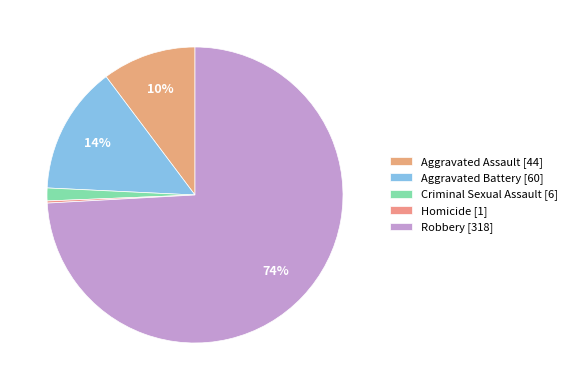

Combined, do Homicide and Aggravated Assault account for over 50%?

No